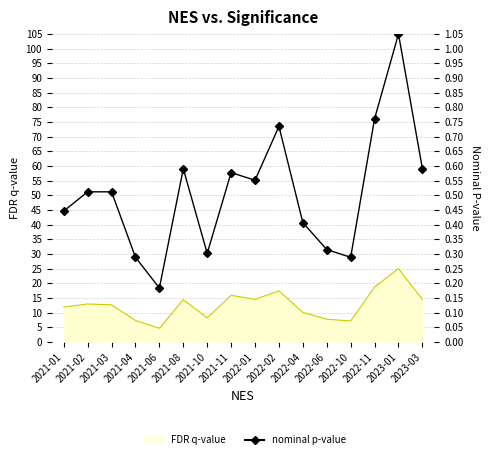

What is the maximum value shown in the chart?

1.1